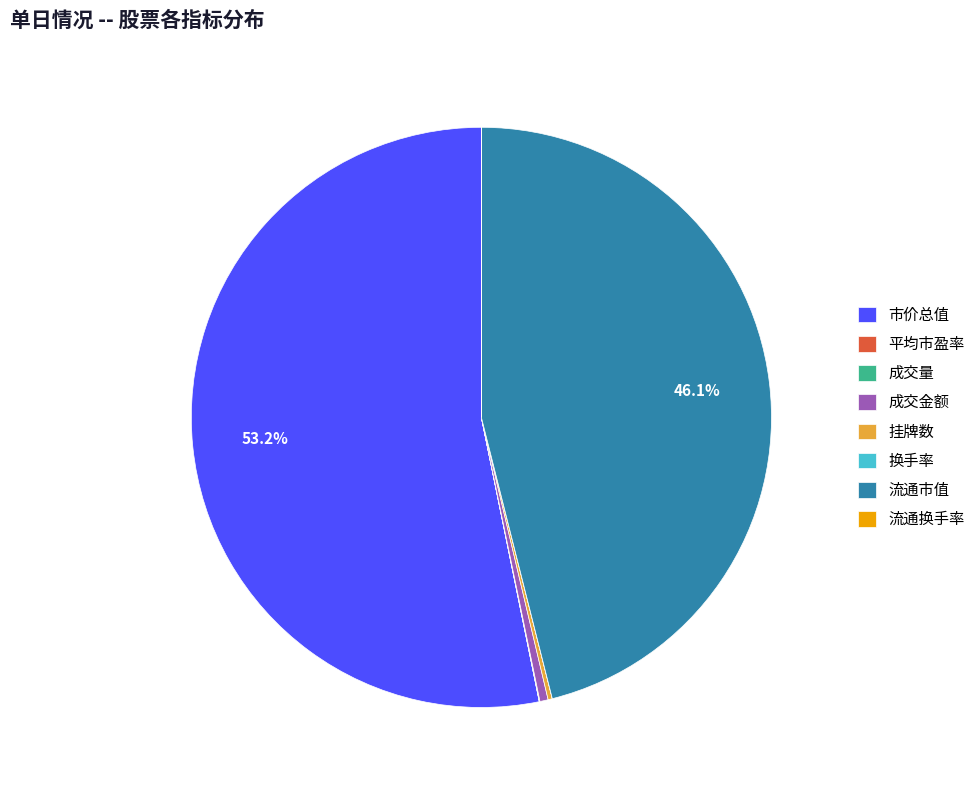

Is there any slice that represents more than half of the pie?

Yes